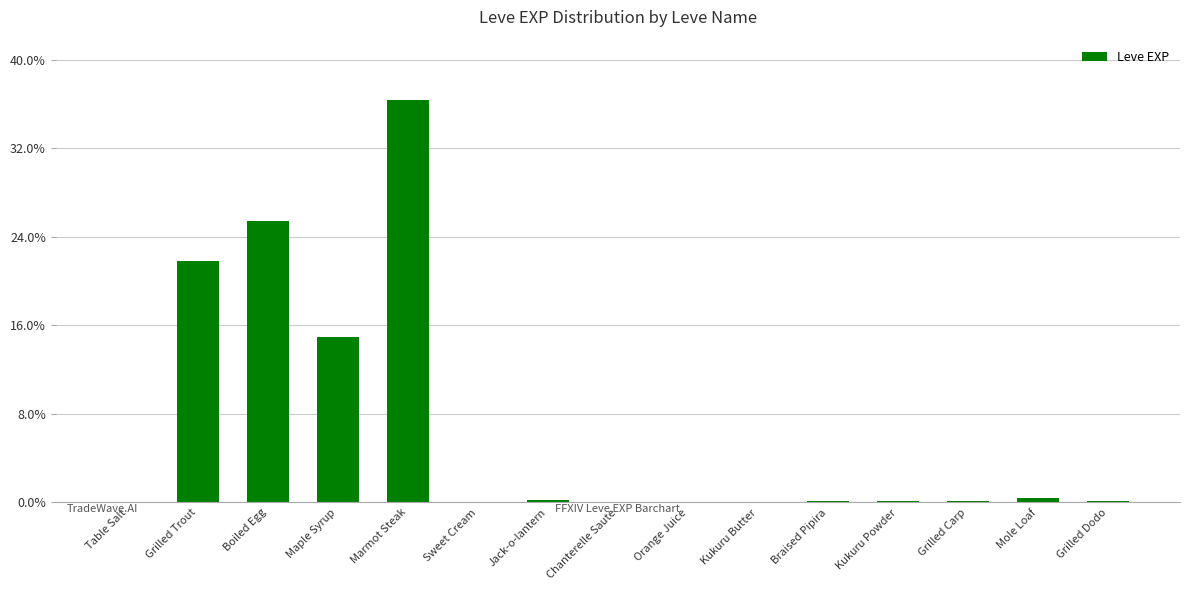

Is it true that the value at Maple Syrup is 24.4?

False